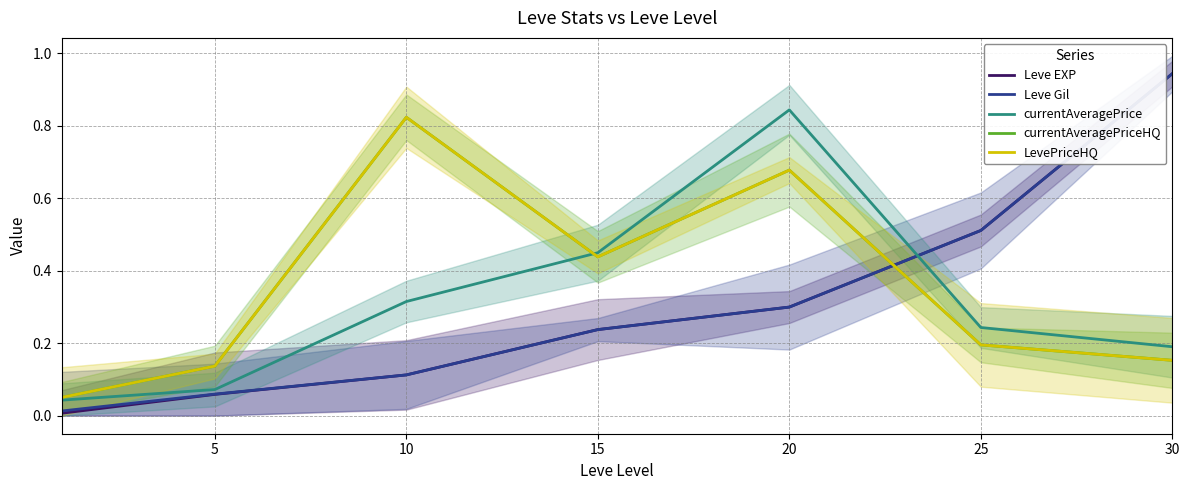

What is the difference between the second highest and minimum values in the LevePriceHQ series?

0.6